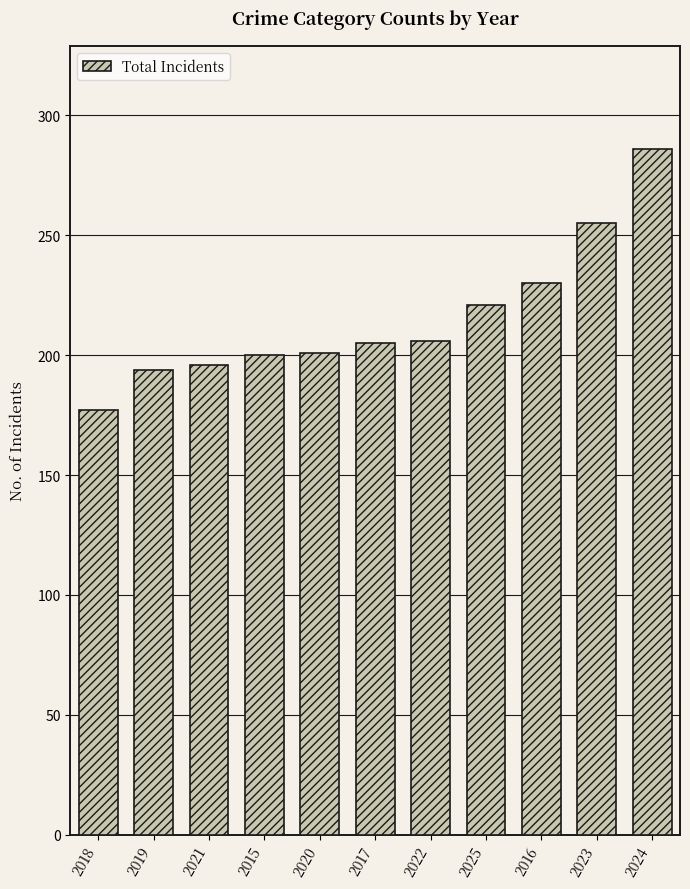

What is the sum of all values?

2371